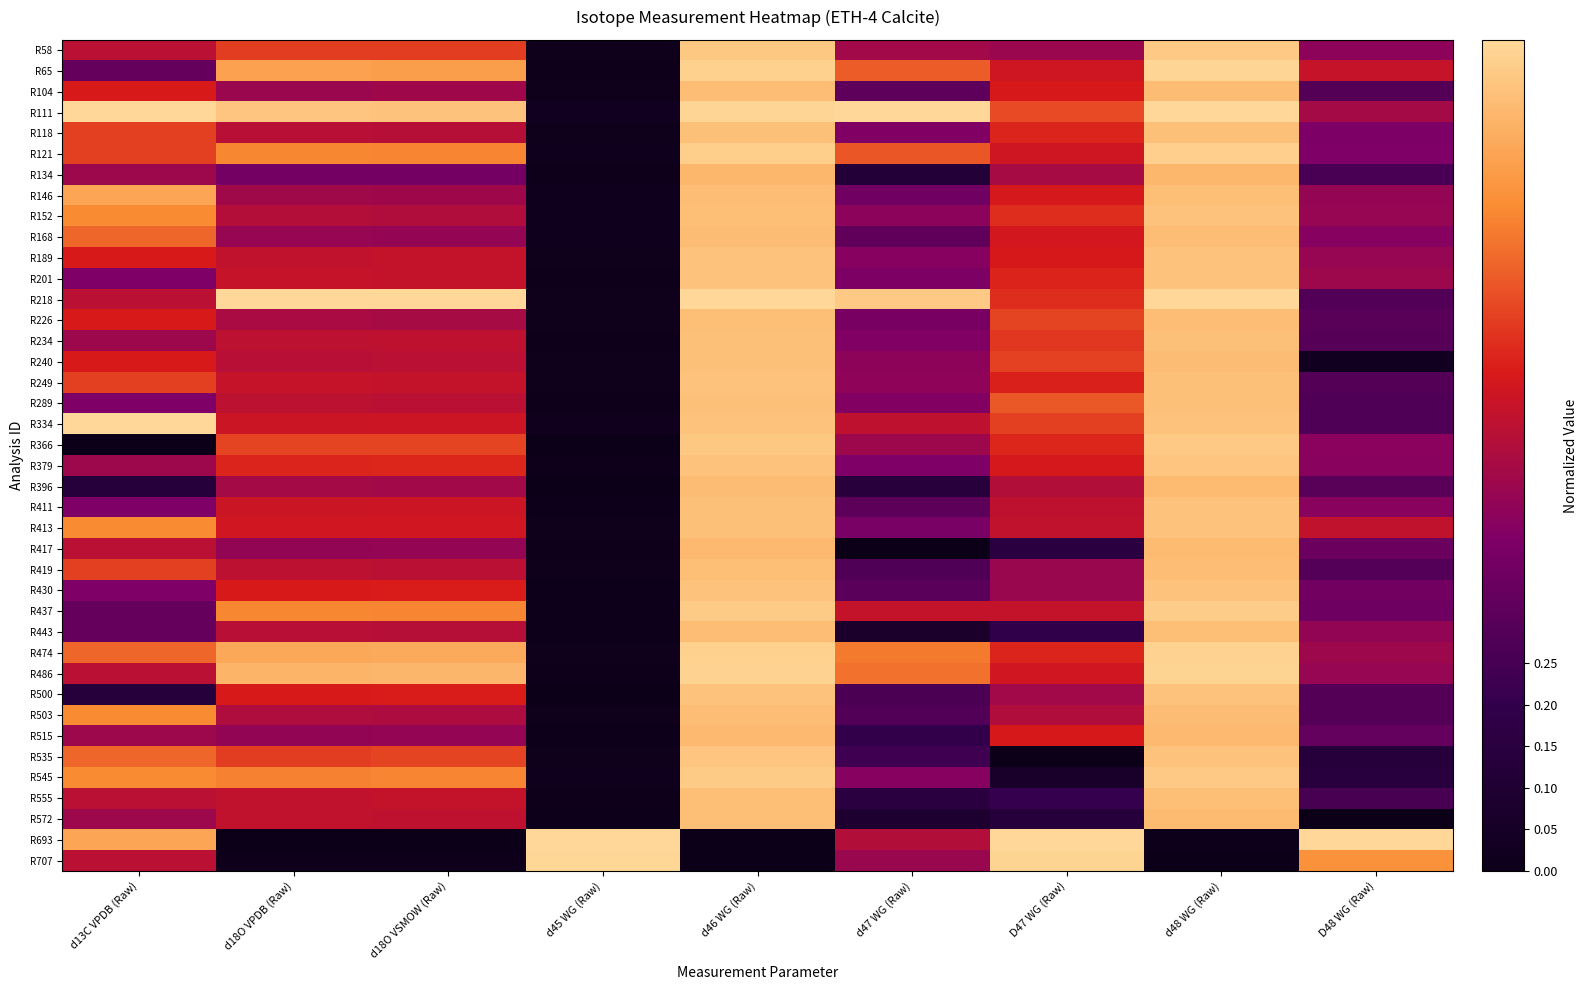

Reading right to left, what are all the values shown in this chart?

R58: D48 WG (Raw)=0.4	d48 WG (Raw)=1.0	D47 WG (Raw)=0.5	d47 WG (Raw)=0.5	d46 WG (Raw)=1.0	d45 WG (Raw)=0.0	d18O VSMOW (Raw)=0.7	d18O VPDB (Raw)=0.7	d13C VPDB (Raw)=0.5
R65: D48 WG (Raw)=0.6	d48 WG (Raw)=1.0	D47 WG (Raw)=0.6	d47 WG (Raw)=0.7	d46 WG (Raw)=1.0	d45 WG (Raw)=0.0	d18O VSMOW (Raw)=0.8	d18O VPDB (Raw)=0.9	d13C VPDB (Raw)=0.3
R104: D48 WG (Raw)=0.3	d48 WG (Raw)=0.9	D47 WG (Raw)=0.6	d47 WG (Raw)=0.3	d46 WG (Raw)=0.9	d45 WG (Raw)=0.0	d18O VSMOW (Raw)=0.5	d18O VPDB (Raw)=0.5	d13C VPDB (Raw)=0.6
R111: D48 WG (Raw)=0.5	d48 WG (Raw)=1.0	D47 WG (Raw)=0.7	d47 WG (Raw)=1.0	d46 WG (Raw)=1.0	d45 WG (Raw)=0.0	d18O VSMOW (Raw)=0.9	d18O VPDB (Raw)=0.9	d13C VPDB (Raw)=1.0
R118: D48 WG (Raw)=0.4	d48 WG (Raw)=0.9	D47 WG (Raw)=0.6	d47 WG (Raw)=0.4	d46 WG (Raw)=0.9	d45 WG (Raw)=0.0	d18O VSMOW (Raw)=0.5	d18O VPDB (Raw)=0.5	d13C VPDB (Raw)=0.7
R121: D48 WG (Raw)=0.4	d48 WG (Raw)=1.0	D47 WG (Raw)=0.6	d47 WG (Raw)=0.7	d46 WG (Raw)=1.0	d45 WG (Raw)=0.0	d18O VSMOW (Raw)=0.8	d18O VPDB (Raw)=0.8	d13C VPDB (Raw)=0.7
R134: D48 WG (Raw)=0.3	d48 WG (Raw)=0.9	D47 WG (Raw)=0.5	d47 WG (Raw)=0.1	d46 WG (Raw)=0.9	d45 WG (Raw)=0.0	d18O VSMOW (Raw)=0.4	d18O VPDB (Raw)=0.4	d13C VPDB (Raw)=0.5
R146: D48 WG (Raw)=0.4	d48 WG (Raw)=0.9	D47 WG (Raw)=0.6	d47 WG (Raw)=0.4	d46 WG (Raw)=0.9	d45 WG (Raw)=0.0	d18O VSMOW (Raw)=0.5	d18O VPDB (Raw)=0.5	d13C VPDB (Raw)=0.9
R152: D48 WG (Raw)=0.5	d48 WG (Raw)=0.9	D47 WG (Raw)=0.6	d47 WG (Raw)=0.4	d46 WG (Raw)=0.9	d45 WG (Raw)=0.0	d18O VSMOW (Raw)=0.5	d18O VPDB (Raw)=0.5	d13C VPDB (Raw)=0.8
R168: D48 WG (Raw)=0.4	d48 WG (Raw)=0.9	D47 WG (Raw)=0.6	d47 WG (Raw)=0.3	d46 WG (Raw)=0.9	d45 WG (Raw)=0.0	d18O VSMOW (Raw)=0.4	d18O VPDB (Raw)=0.5	d13C VPDB (Raw)=0.7
R189: D48 WG (Raw)=0.5	d48 WG (Raw)=0.9	D47 WG (Raw)=0.6	d47 WG (Raw)=0.4	d46 WG (Raw)=0.9	d45 WG (Raw)=0.0	d18O VSMOW (Raw)=0.6	d18O VPDB (Raw)=0.5	d13C VPDB (Raw)=0.6
R201: D48 WG (Raw)=0.5	d48 WG (Raw)=0.9	D47 WG (Raw)=0.6	d47 WG (Raw)=0.4	d46 WG (Raw)=0.9	d45 WG (Raw)=0.0	d18O VSMOW (Raw)=0.6	d18O VPDB (Raw)=0.6	d13C VPDB (Raw)=0.4
R218: D48 WG (Raw)=0.3	d48 WG (Raw)=1.0	D47 WG (Raw)=0.6	d47 WG (Raw)=1.0	d46 WG (Raw)=1.0	d45 WG (Raw)=0.0	d18O VSMOW (Raw)=1.0	d18O VPDB (Raw)=1.0	d13C VPDB (Raw)=0.5
R226: D48 WG (Raw)=0.3	d48 WG (Raw)=0.9	D47 WG (Raw)=0.7	d47 WG (Raw)=0.4	d46 WG (Raw)=0.9	d45 WG (Raw)=0.0	d18O VSMOW (Raw)=0.5	d18O VPDB (Raw)=0.5	d13C VPDB (Raw)=0.6
R234: D48 WG (Raw)=0.3	d48 WG (Raw)=0.9	D47 WG (Raw)=0.6	d47 WG (Raw)=0.4	d46 WG (Raw)=0.9	d45 WG (Raw)=0.0	d18O VSMOW (Raw)=0.5	d18O VPDB (Raw)=0.5	d13C VPDB (Raw)=0.5
R240: D48 WG (Raw)=0.0	d48 WG (Raw)=0.9	D47 WG (Raw)=0.7	d47 WG (Raw)=0.4	d46 WG (Raw)=0.9	d45 WG (Raw)=0.0	d18O VSMOW (Raw)=0.5	d18O VPDB (Raw)=0.5	d13C VPDB (Raw)=0.6
R249: D48 WG (Raw)=0.3	d48 WG (Raw)=0.9	D47 WG (Raw)=0.6	d47 WG (Raw)=0.4	d46 WG (Raw)=0.9	d45 WG (Raw)=0.0	d18O VSMOW (Raw)=0.6	d18O VPDB (Raw)=0.6	d13C VPDB (Raw)=0.7
R289: D48 WG (Raw)=0.3	d48 WG (Raw)=0.9	D47 WG (Raw)=0.7	d47 WG (Raw)=0.4	d46 WG (Raw)=0.9	d45 WG (Raw)=0.0	d18O VSMOW (Raw)=0.5	d18O VPDB (Raw)=0.5	d13C VPDB (Raw)=0.4
R334: D48 WG (Raw)=0.3	d48 WG (Raw)=0.9	D47 WG (Raw)=0.7	d47 WG (Raw)=0.5	d46 WG (Raw)=0.9	d45 WG (Raw)=0.0	d18O VSMOW (Raw)=0.6	d18O VPDB (Raw)=0.6	d13C VPDB (Raw)=1.0
R366: D48 WG (Raw)=0.4	d48 WG (Raw)=1.0	D47 WG (Raw)=0.6	d47 WG (Raw)=0.5	d46 WG (Raw)=1.0	d45 WG (Raw)=0.0	d18O VSMOW (Raw)=0.7	d18O VPDB (Raw)=0.7	d13C VPDB (Raw)=0.0
R379: D48 WG (Raw)=0.4	d48 WG (Raw)=0.9	D47 WG (Raw)=0.6	d47 WG (Raw)=0.4	d46 WG (Raw)=0.9	d45 WG (Raw)=0.0	d18O VSMOW (Raw)=0.6	d18O VPDB (Raw)=0.6	d13C VPDB (Raw)=0.5
R396: D48 WG (Raw)=0.3	d48 WG (Raw)=0.9	D47 WG (Raw)=0.5	d47 WG (Raw)=0.1	d46 WG (Raw)=0.9	d45 WG (Raw)=0.0	d18O VSMOW (Raw)=0.5	d18O VPDB (Raw)=0.5	d13C VPDB (Raw)=0.1
R411: D48 WG (Raw)=0.4	d48 WG (Raw)=0.9	D47 WG (Raw)=0.5	d47 WG (Raw)=0.3	d46 WG (Raw)=0.9	d45 WG (Raw)=0.0	d18O VSMOW (Raw)=0.6	d18O VPDB (Raw)=0.6	d13C VPDB (Raw)=0.4
R413: D48 WG (Raw)=0.6	d48 WG (Raw)=0.9	D47 WG (Raw)=0.6	d47 WG (Raw)=0.4	d46 WG (Raw)=0.9	d45 WG (Raw)=0.0	d18O VSMOW (Raw)=0.6	d18O VPDB (Raw)=0.6	d13C VPDB (Raw)=0.8
R417: D48 WG (Raw)=0.3	d48 WG (Raw)=0.9	D47 WG (Raw)=0.2	d47 WG (Raw)=0.0	d46 WG (Raw)=0.9	d45 WG (Raw)=0.0	d18O VSMOW (Raw)=0.4	d18O VPDB (Raw)=0.4	d13C VPDB (Raw)=0.5
R419: D48 WG (Raw)=0.3	d48 WG (Raw)=0.9	D47 WG (Raw)=0.5	d47 WG (Raw)=0.3	d46 WG (Raw)=0.9	d45 WG (Raw)=0.0	d18O VSMOW (Raw)=0.5	d18O VPDB (Raw)=0.5	d13C VPDB (Raw)=0.7
R430: D48 WG (Raw)=0.4	d48 WG (Raw)=0.9	D47 WG (Raw)=0.5	d47 WG (Raw)=0.3	d46 WG (Raw)=0.9	d45 WG (Raw)=0.0	d18O VSMOW (Raw)=0.6	d18O VPDB (Raw)=0.6	d13C VPDB (Raw)=0.4
R437: D48 WG (Raw)=0.4	d48 WG (Raw)=1.0	D47 WG (Raw)=0.6	d47 WG (Raw)=0.6	d46 WG (Raw)=1.0	d45 WG (Raw)=0.0	d18O VSMOW (Raw)=0.8	d18O VPDB (Raw)=0.8	d13C VPDB (Raw)=0.3
R443: D48 WG (Raw)=0.4	d48 WG (Raw)=0.9	D47 WG (Raw)=0.2	d47 WG (Raw)=0.1	d46 WG (Raw)=0.9	d45 WG (Raw)=0.0	d18O VSMOW (Raw)=0.5	d18O VPDB (Raw)=0.5	d13C VPDB (Raw)=0.3
R474: D48 WG (Raw)=0.5	d48 WG (Raw)=1.0	D47 WG (Raw)=0.6	d47 WG (Raw)=0.8	d46 WG (Raw)=1.0	d45 WG (Raw)=0.0	d18O VSMOW (Raw)=0.9	d18O VPDB (Raw)=0.9	d13C VPDB (Raw)=0.7
R486: D48 WG (Raw)=0.4	d48 WG (Raw)=1.0	D47 WG (Raw)=0.6	d47 WG (Raw)=0.8	d46 WG (Raw)=1.0	d45 WG (Raw)=0.0	d18O VSMOW (Raw)=0.9	d18O VPDB (Raw)=0.9	d13C VPDB (Raw)=0.5
R500: D48 WG (Raw)=0.3	d48 WG (Raw)=0.9	D47 WG (Raw)=0.5	d47 WG (Raw)=0.3	d46 WG (Raw)=0.9	d45 WG (Raw)=0.0	d18O VSMOW (Raw)=0.6	d18O VPDB (Raw)=0.6	d13C VPDB (Raw)=0.1
R503: D48 WG (Raw)=0.3	d48 WG (Raw)=0.9	D47 WG (Raw)=0.5	d47 WG (Raw)=0.3	d46 WG (Raw)=0.9	d45 WG (Raw)=0.0	d18O VSMOW (Raw)=0.5	d18O VPDB (Raw)=0.5	d13C VPDB (Raw)=0.8
R515: D48 WG (Raw)=0.3	d48 WG (Raw)=0.9	D47 WG (Raw)=0.6	d47 WG (Raw)=0.2	d46 WG (Raw)=0.9	d45 WG (Raw)=0.0	d18O VSMOW (Raw)=0.4	d18O VPDB (Raw)=0.4	d13C VPDB (Raw)=0.5
R535: D48 WG (Raw)=0.1	d48 WG (Raw)=0.9	D47 WG (Raw)=0.0	d47 WG (Raw)=0.2	d46 WG (Raw)=0.9	d45 WG (Raw)=0.0	d18O VSMOW (Raw)=0.7	d18O VPDB (Raw)=0.7	d13C VPDB (Raw)=0.7
R545: D48 WG (Raw)=0.1	d48 WG (Raw)=1.0	D47 WG (Raw)=0.1	d47 WG (Raw)=0.4	d46 WG (Raw)=1.0	d45 WG (Raw)=0.0	d18O VSMOW (Raw)=0.8	d18O VPDB (Raw)=0.8	d13C VPDB (Raw)=0.8
R555: D48 WG (Raw)=0.3	d48 WG (Raw)=0.9	D47 WG (Raw)=0.2	d47 WG (Raw)=0.2	d46 WG (Raw)=0.9	d45 WG (Raw)=0.0	d18O VSMOW (Raw)=0.6	d18O VPDB (Raw)=0.5	d13C VPDB (Raw)=0.5
R572: D48 WG (Raw)=0.0	d48 WG (Raw)=0.9	D47 WG (Raw)=0.1	d47 WG (Raw)=0.1	d46 WG (Raw)=0.9	d45 WG (Raw)=0.0	d18O VSMOW (Raw)=0.5	d18O VPDB (Raw)=0.5	d13C VPDB (Raw)=0.5
R693: D48 WG (Raw)=1.0	d48 WG (Raw)=0.0	D47 WG (Raw)=1.0	d47 WG (Raw)=0.5	d46 WG (Raw)=0.0	d45 WG (Raw)=1.0	d18O VSMOW (Raw)=0.0	d18O VPDB (Raw)=0.0	d13C VPDB (Raw)=0.9
R707: D48 WG (Raw)=0.8	d48 WG (Raw)=0.0	D47 WG (Raw)=1.0	d47 WG (Raw)=0.5	d46 WG (Raw)=0.0	d45 WG (Raw)=1.0	d18O VSMOW (Raw)=0.0	d18O VPDB (Raw)=0.0	d13C VPDB (Raw)=0.5